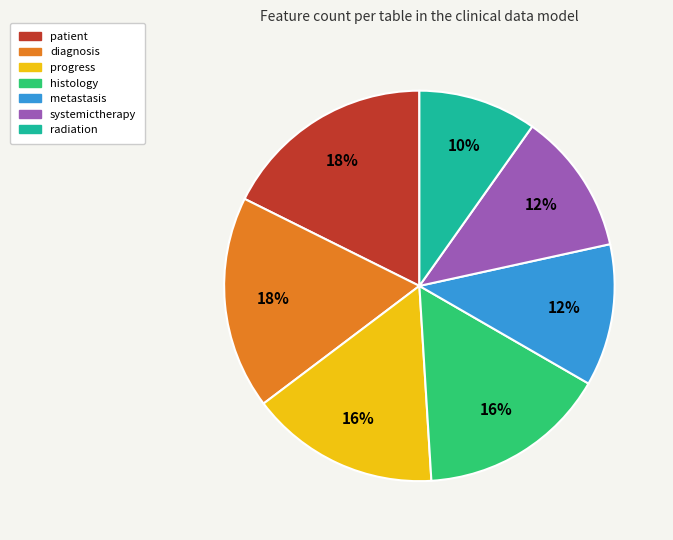

Combined, do histology and diagnosis account for over 50%?

No